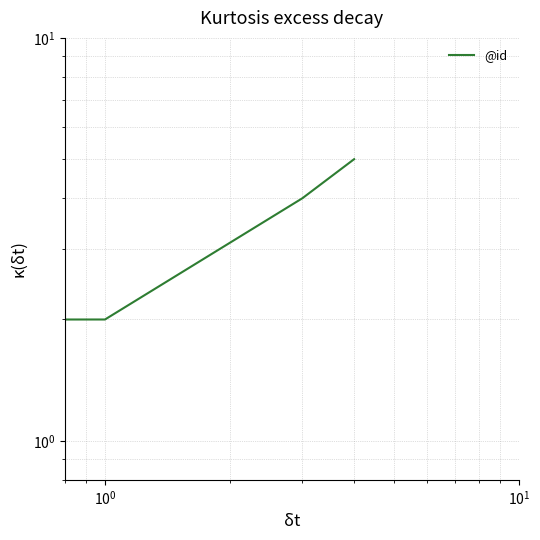

How many data points does each series have?

4